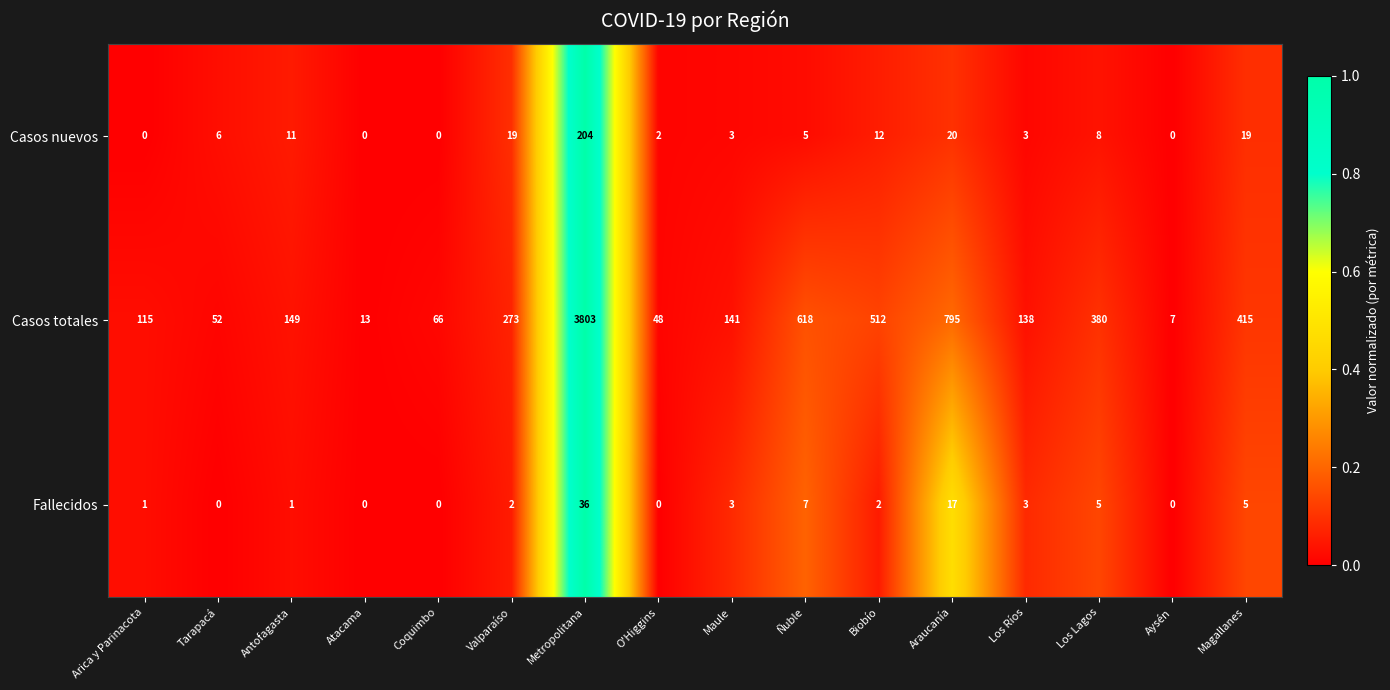

Which series has the largest range (max minus min)?

Casos totales